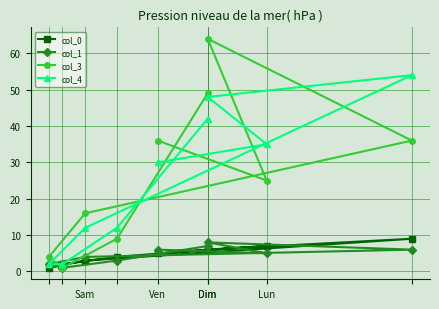

What is the label of the 1st point from the left?

Ven